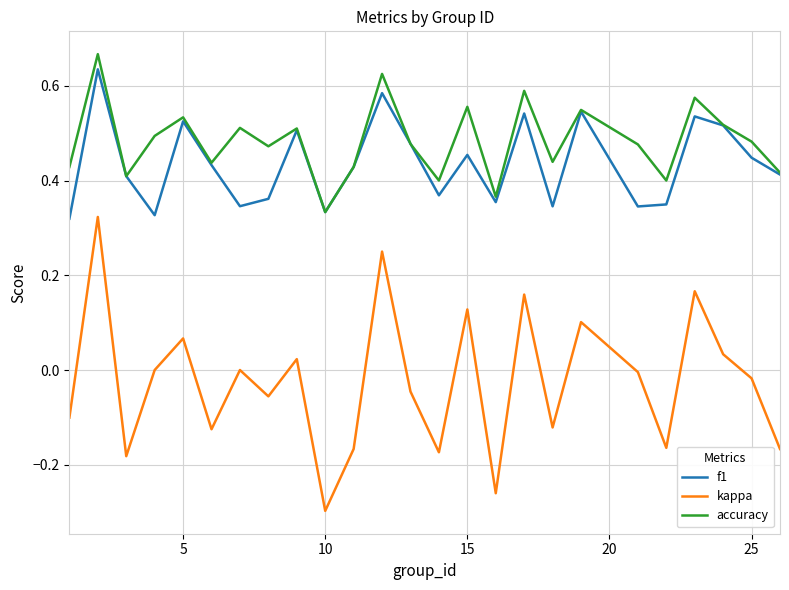

Which series has the largest range (max minus min)?

kappa